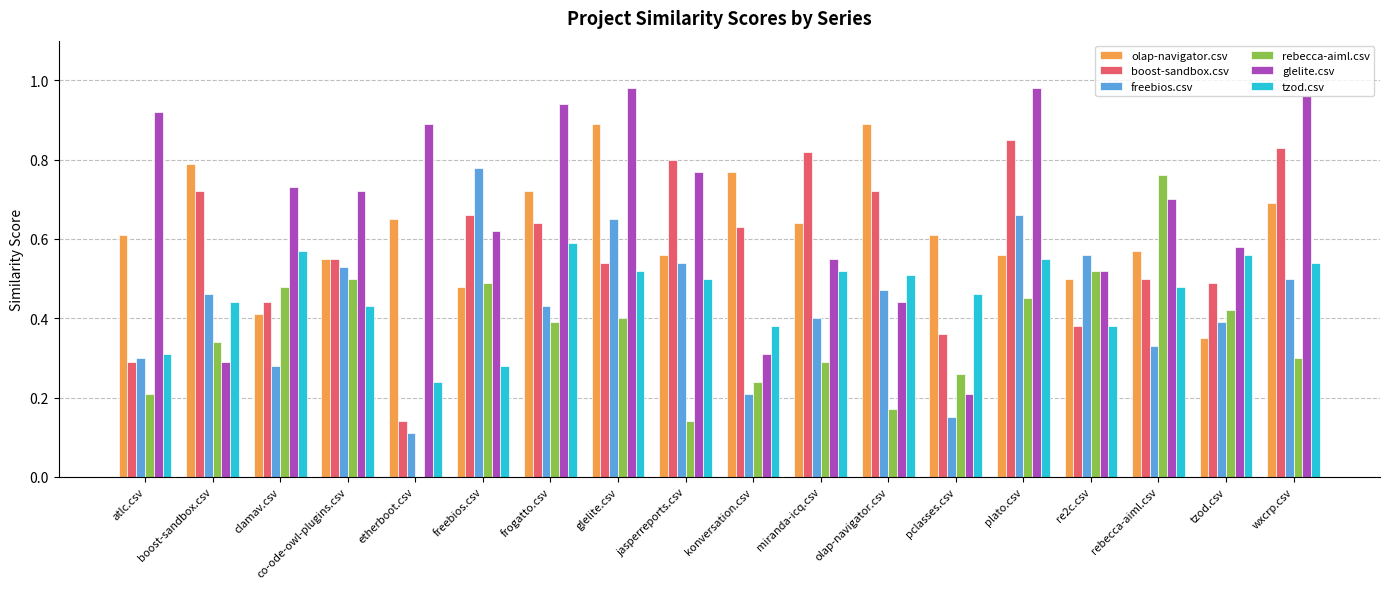

What is the sum of the glelite.csv values at miranda-icq.csv and co-ode-owl-plugins.csv?

1.3